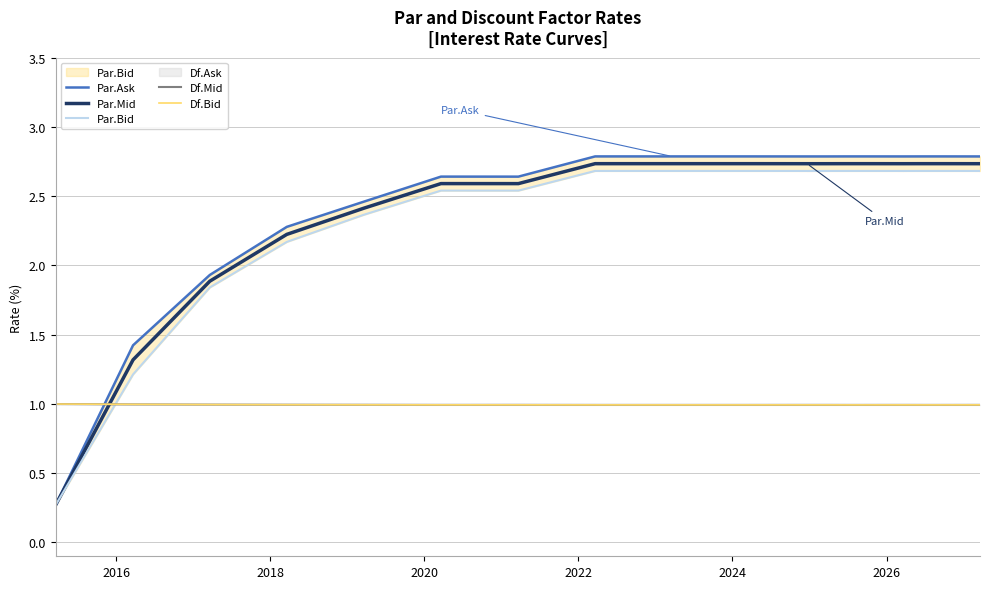

What is the difference between the maximum and minimum values in the Par.Mid series?

2.5